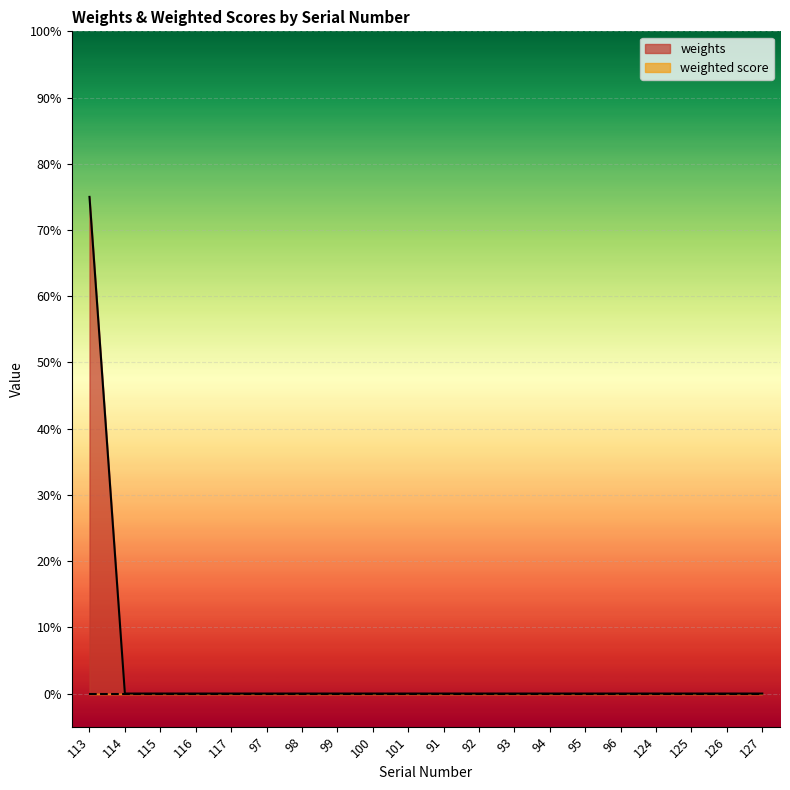

The value at 115 is -0.6. True or false?

False